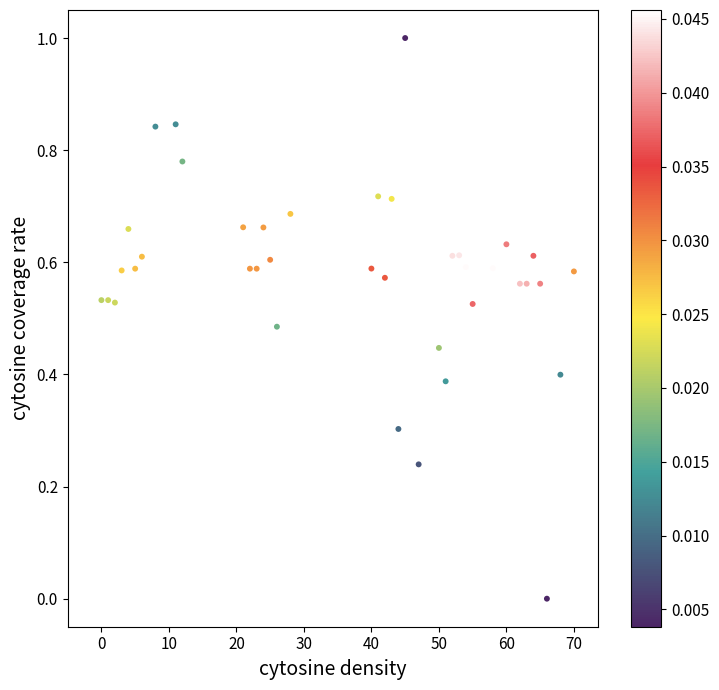

What is the range of X values (max minus min)?

70.0